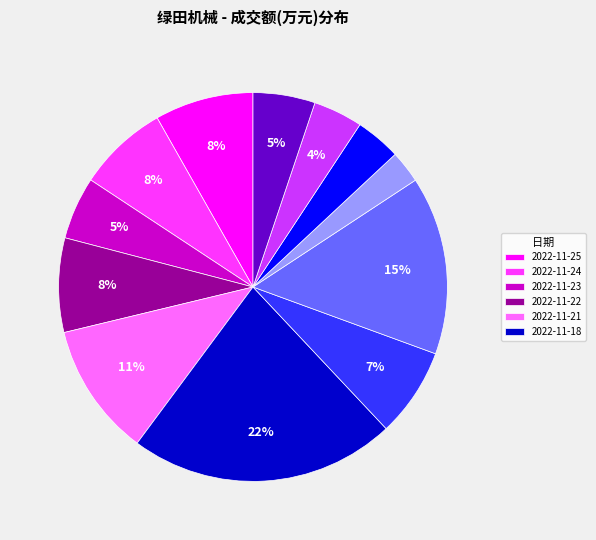

To the nearest percent, what is the difference between the largest and smallest slice percentages?

19%